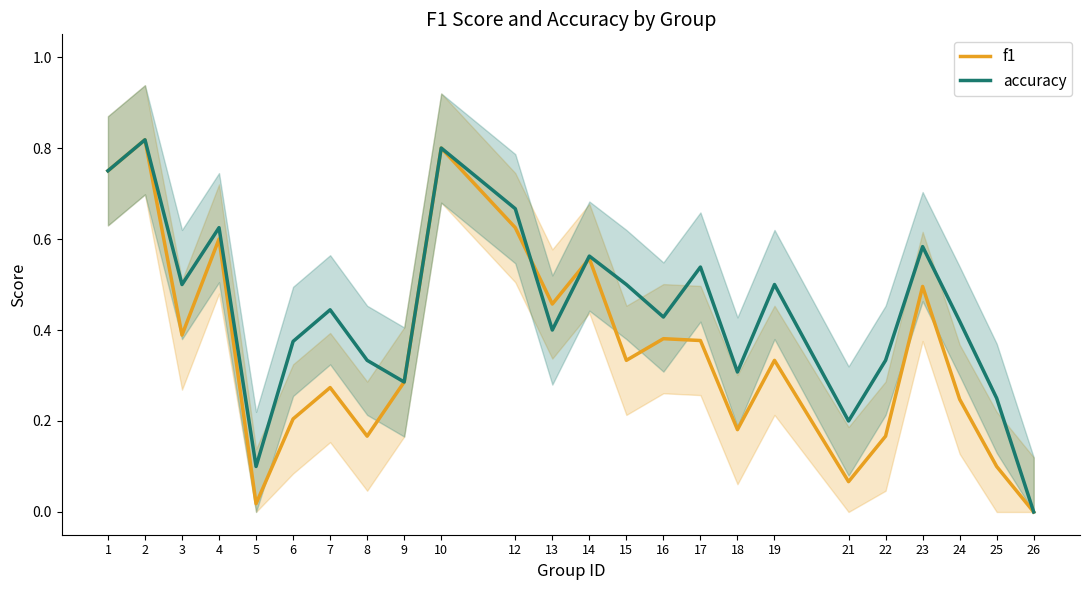

True or false: accuracy has a value of 0.5 at 15.

True